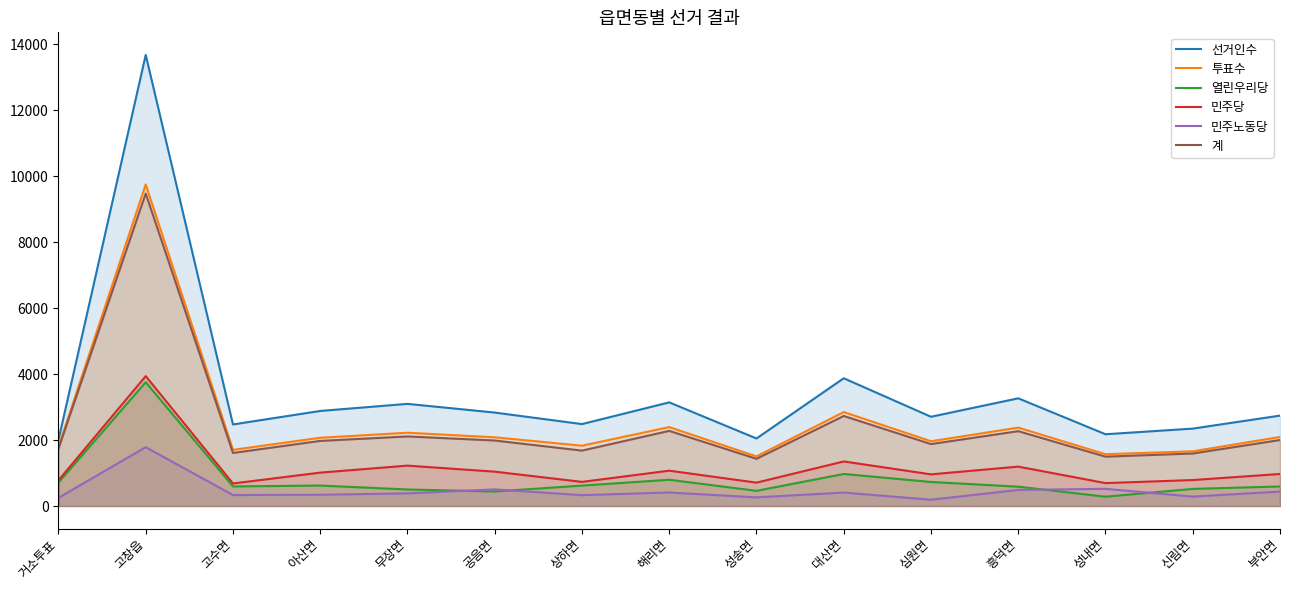

Reading left to right, what are all the values shown in this chart?

선거인수: 거소투표=2004	고창읍=13674	고수면=2472	아산면=2881	무장면=3096	공음면=2832	상하면=2483	해리면=3141	성송면=2047	대산면=3872	심원면=2705	흥덕면=3264	성내면=2175	신림면=2346	부안면=2740
투표수: 거소투표=1793	고창읍=9748	고수면=1703	아산면=2069	무장면=2221	공음면=2083	상하면=1828	해리면=2392	성송면=1503	대산면=2848	심원면=1963	흥덕면=2376	성내면=1570	신림면=1658	부안면=2093
열린우리당: 거소투표=712	고창읍=3753	고수면=593	아산면=620	무장면=501	공음면=440	상하면=619	해리면=796	성송면=460	대산면=971	심원면=728	흥덕면=586	성내면=282	신림면=518	부안면=592
민주당: 거소투표=779	고창읍=3937	고수면=683	아산면=1012	무장면=1224	공음면=1041	상하면=731	해리면=1071	성송면=708	대산면=1351	심원면=959	흥덕면=1194	성내면=694	신림면=787	부안면=971
민주노동당: 거소투표=247	고창읍=1783	고수면=332	아산면=341	무장면=383	공음면=504	상하면=329	해리면=410	성송면=262	대산면=407	심원면=190	흥덕면=488	성내면=520	신림면=286	부안면=437
계: 거소투표=1738	고창읍=9473	고수면=1608	아산면=1973	무장면=2108	공음면=1985	상하면=1679	해리면=2277	성송면=1430	대산면=2729	심원면=1877	흥덕면=2268	성내면=1496	신림면=1591	부안면=2000